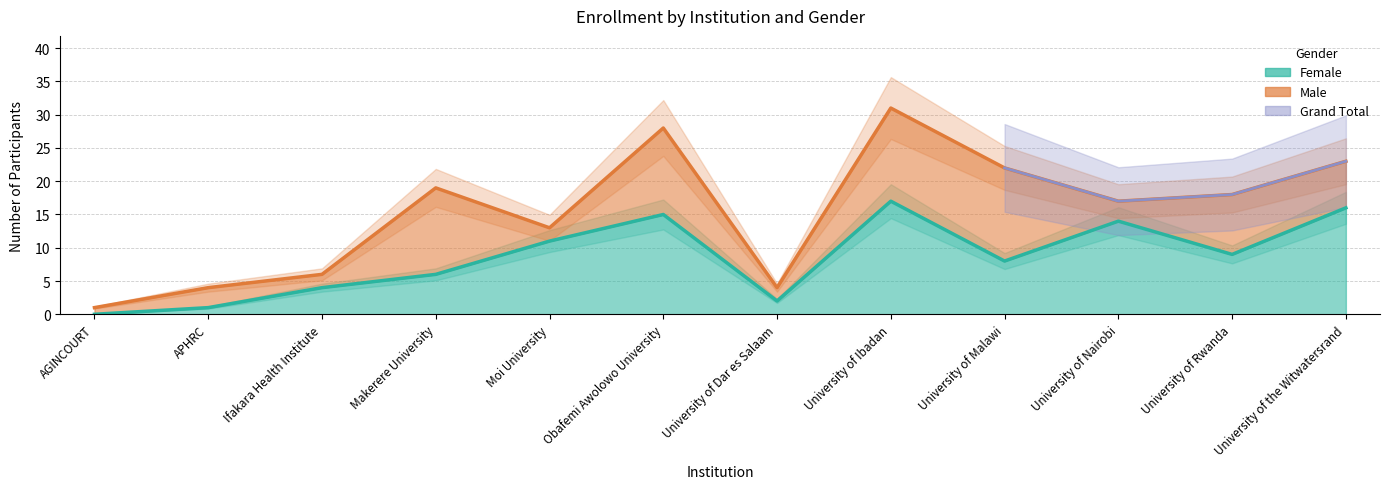

How many categories are shown in the chart?

12